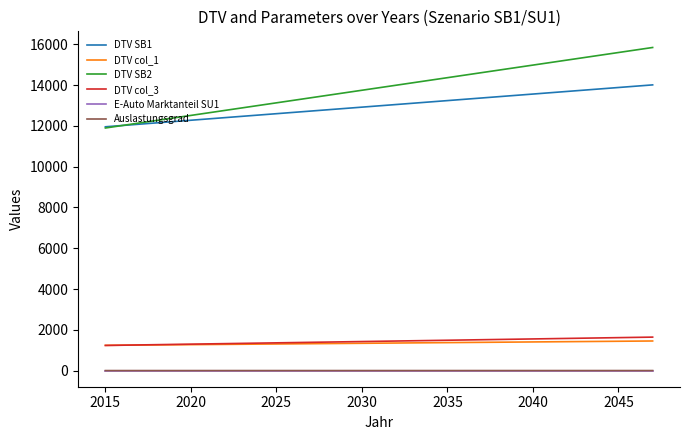

Which series has the largest total across all categories?

DTV SB2